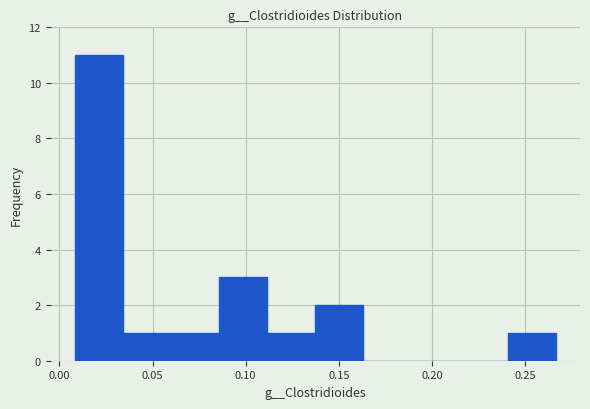

Which range on the x-axis has the tallest bar?

0.010 to 0.035